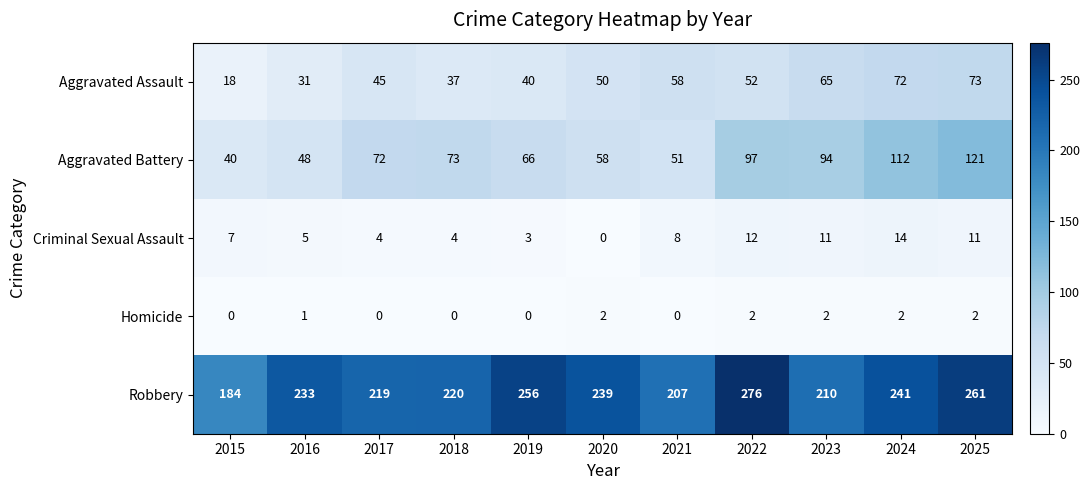

At which label is Criminal Sexual Assault closest to 7?

2015